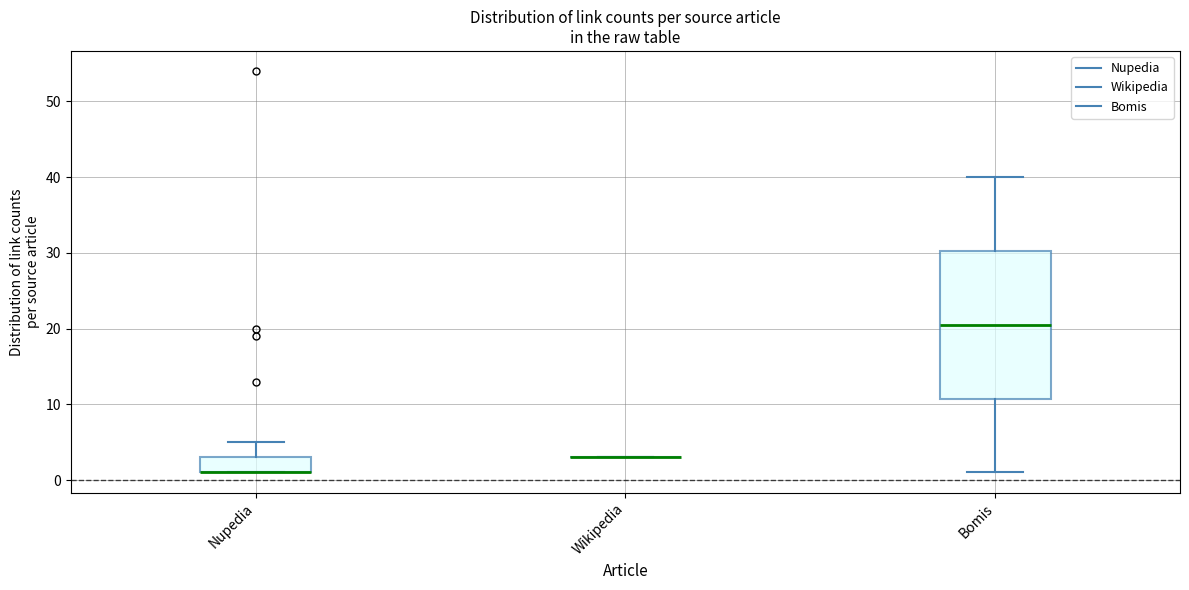

Which box is the tallest, from its lower edge to its upper edge?

Bomis